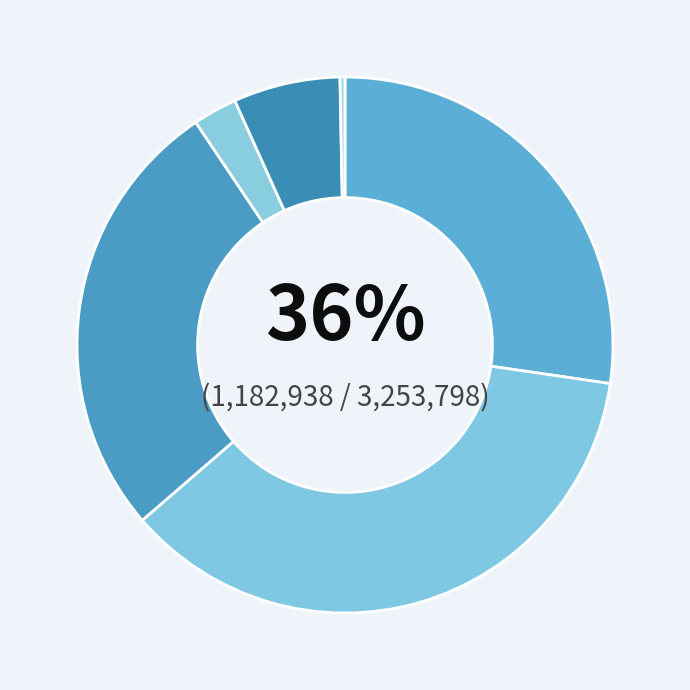

How many segments does this pie chart have?

6